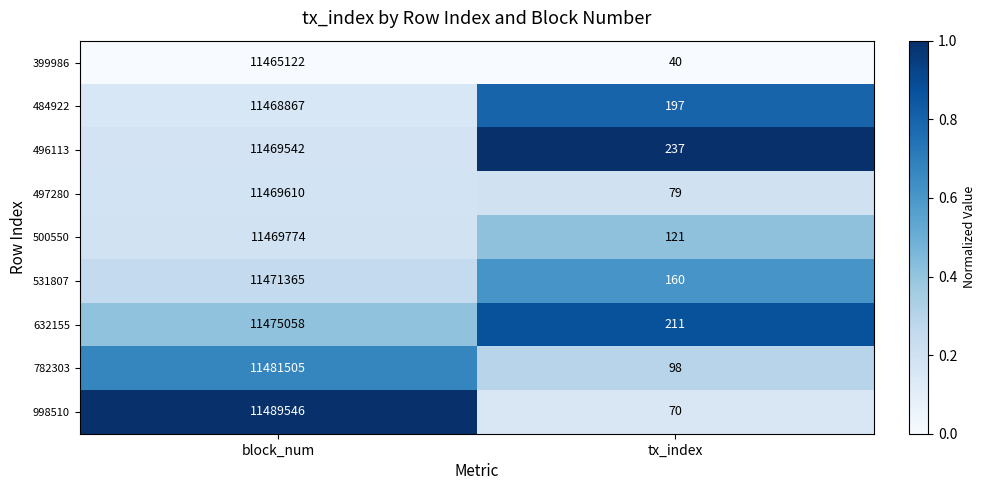

At which category is the sum across all series the highest?

block_num